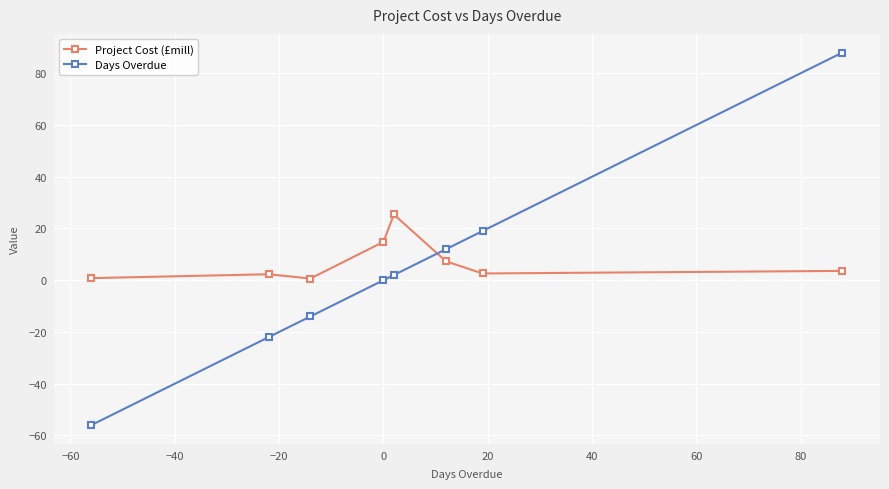

What is the difference between the maximum and second lowest values in the Project Cost (£mill) series?

24.6